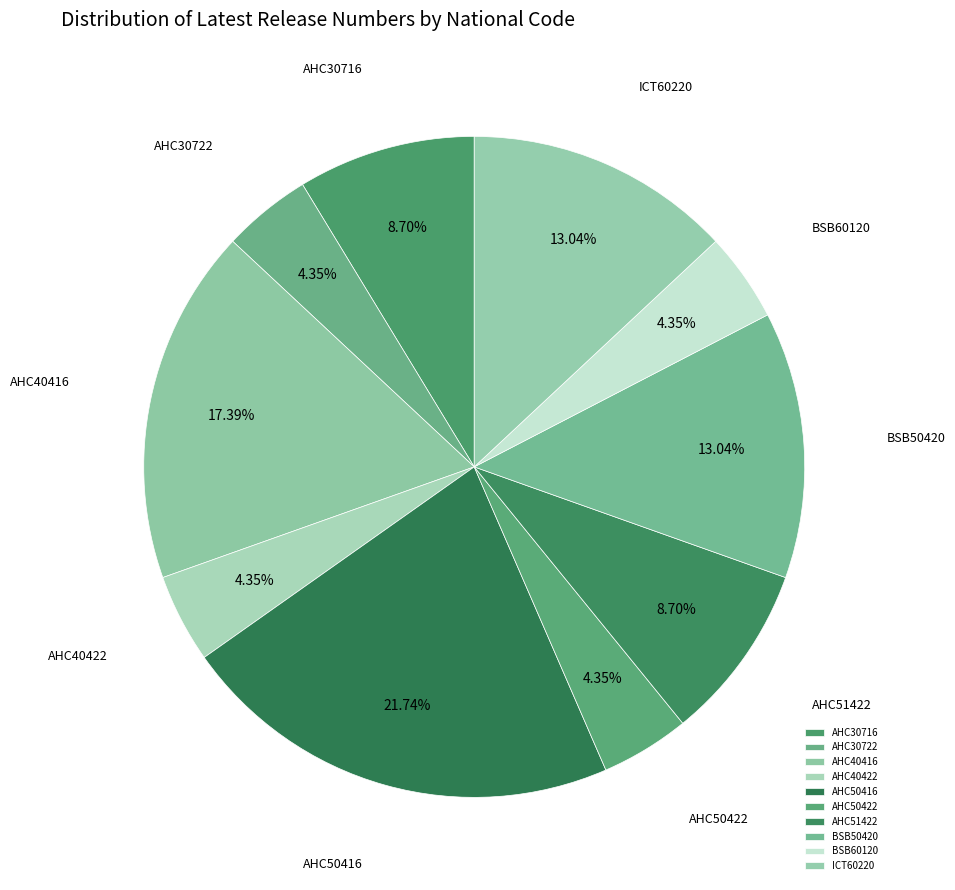

How many segments does this pie chart have?

10